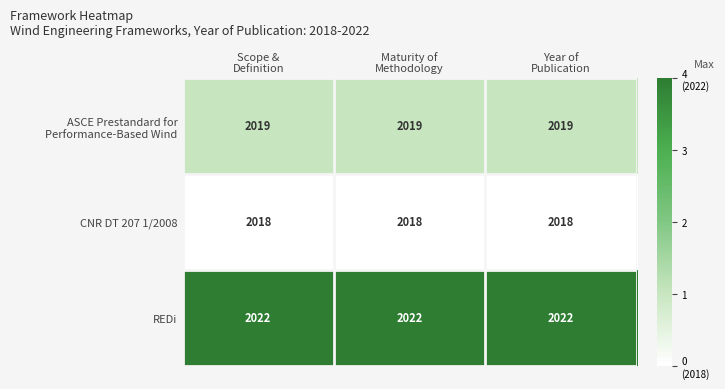

What is the greatest value displayed?

2022